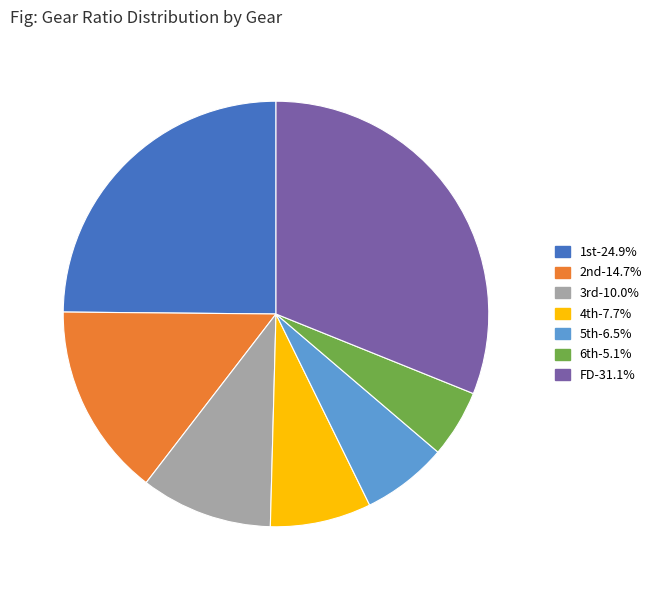

Is there a majority slice in this chart?

No